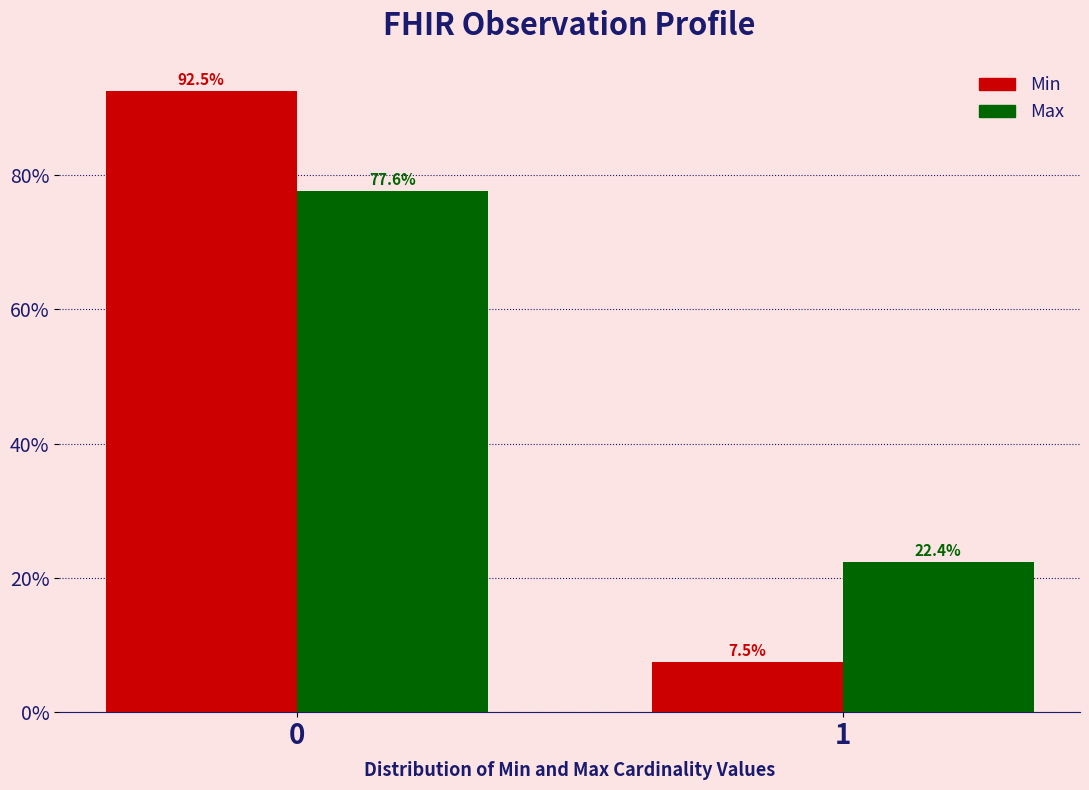

Reading left to right, what are all the values shown in this chart?

Min: 92.5	7.5
Max: 77.6	22.4